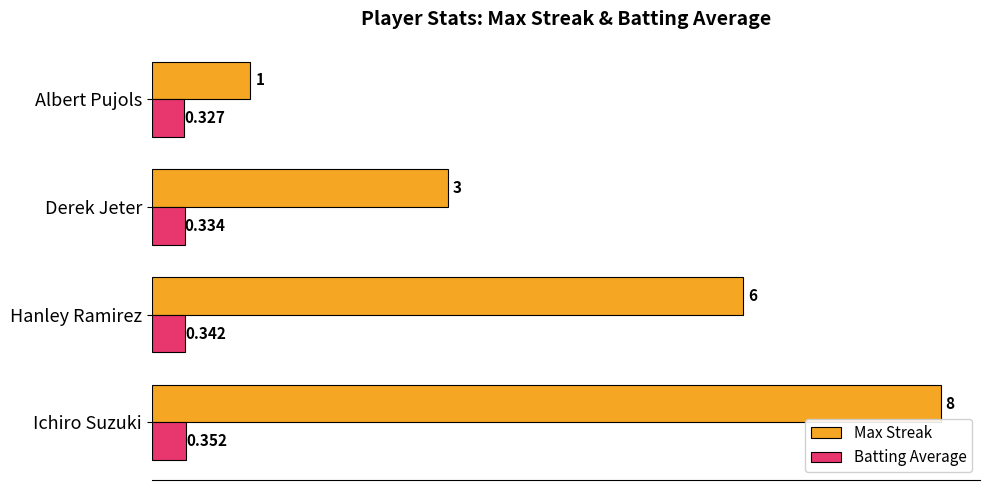

At which label does Max Streak reach its minimum?

Albert Pujols